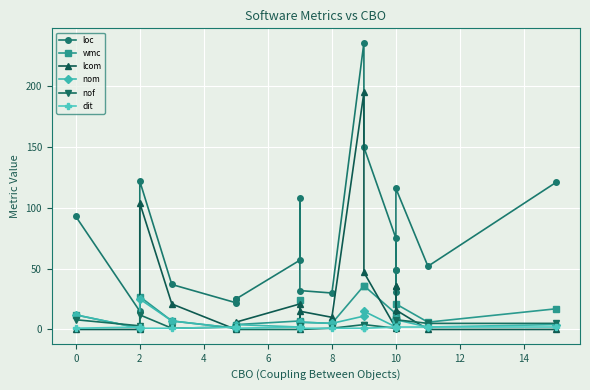

Is this an area chart (filled region under the line)?

No